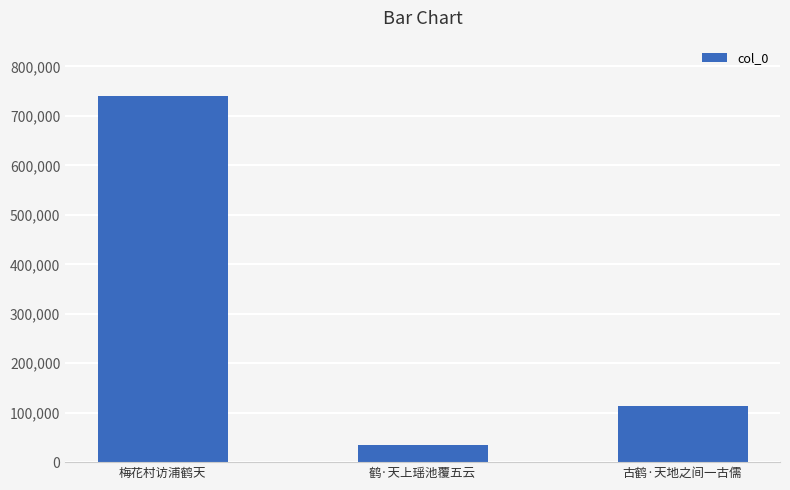

Does the chart contain stacked bars?

No